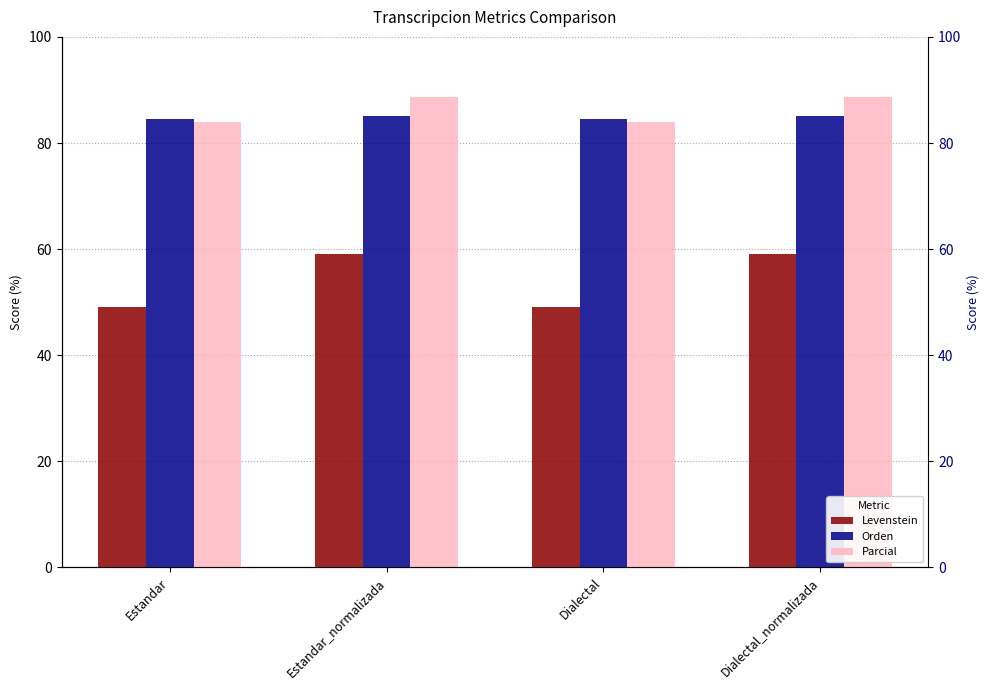

Which category has the highest value in the Parcial series?

Estandar_normalizada